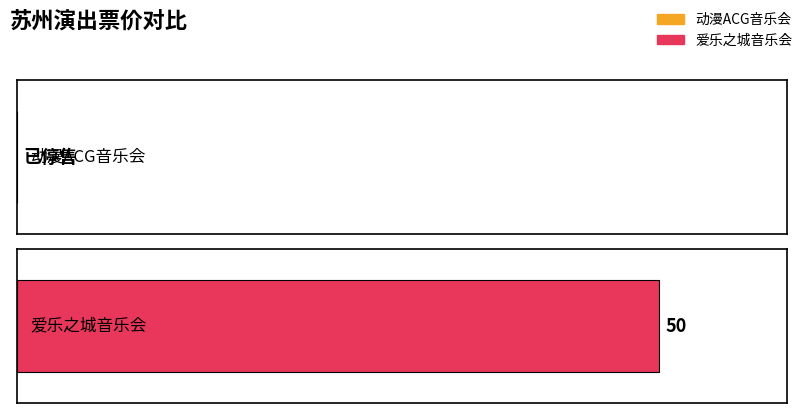

List the labels in order of value, smallest first.

苏州·《沐云华·次元狂想》经典动漫二次元ACG音乐会-琥珀琴师xMonax云小鱼, 苏州·爱乐之城·经典电影作品音乐会